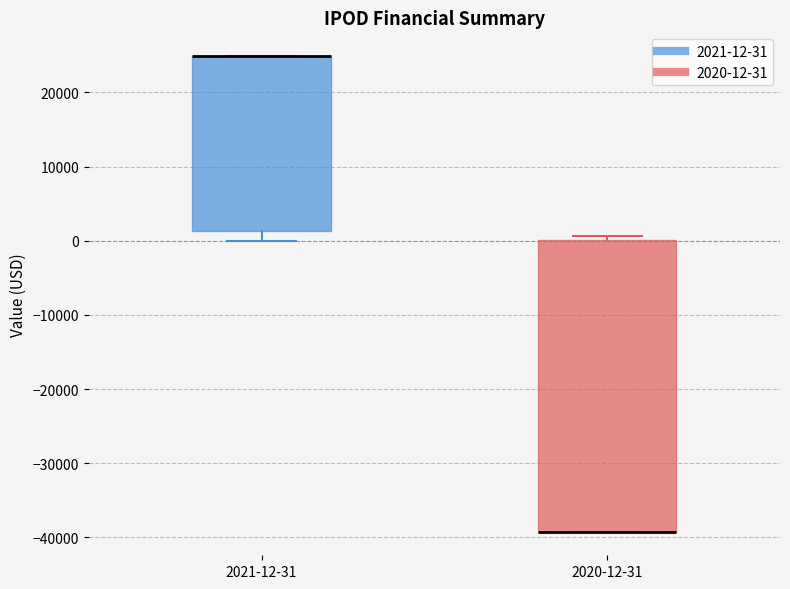

Where is the lower edge of the box for 2021-12-31 on the y-axis? The values are not printed on the chart, so give them approximately, as read against the axis.

1000